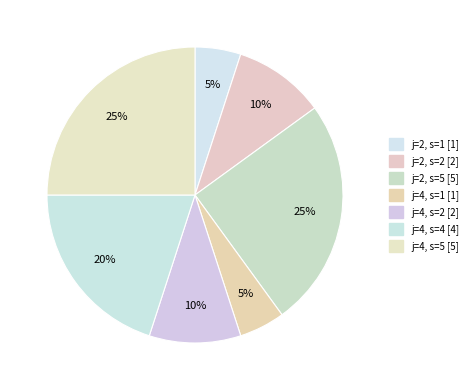

How much of the chart is everything except j=2, s=2?

90.0%